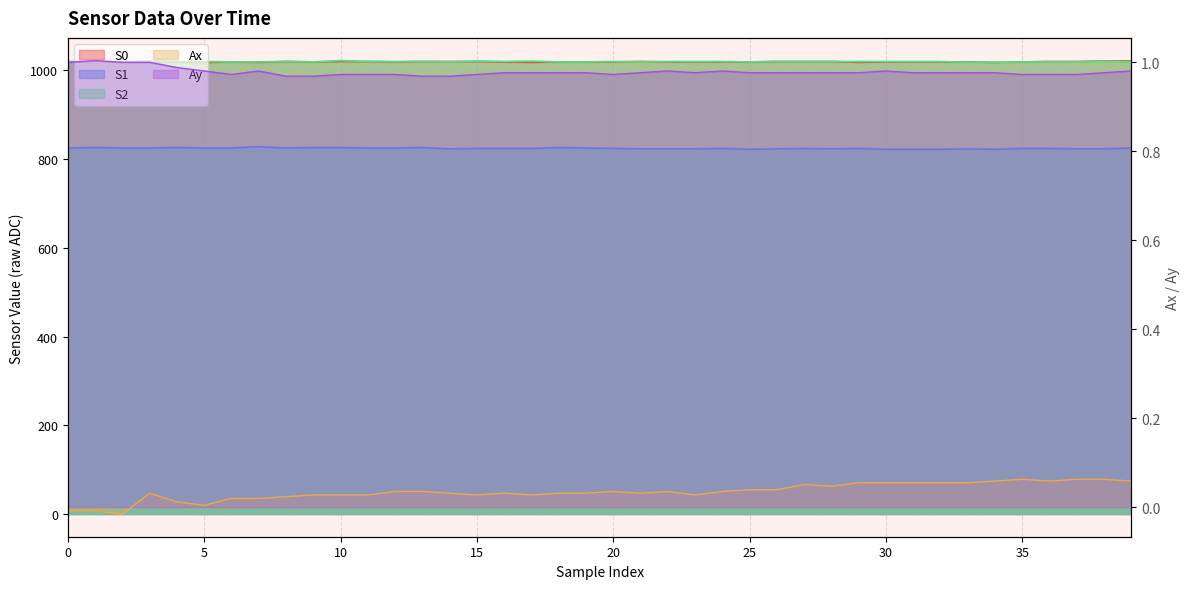

At which category is the sum across all series the highest?

10